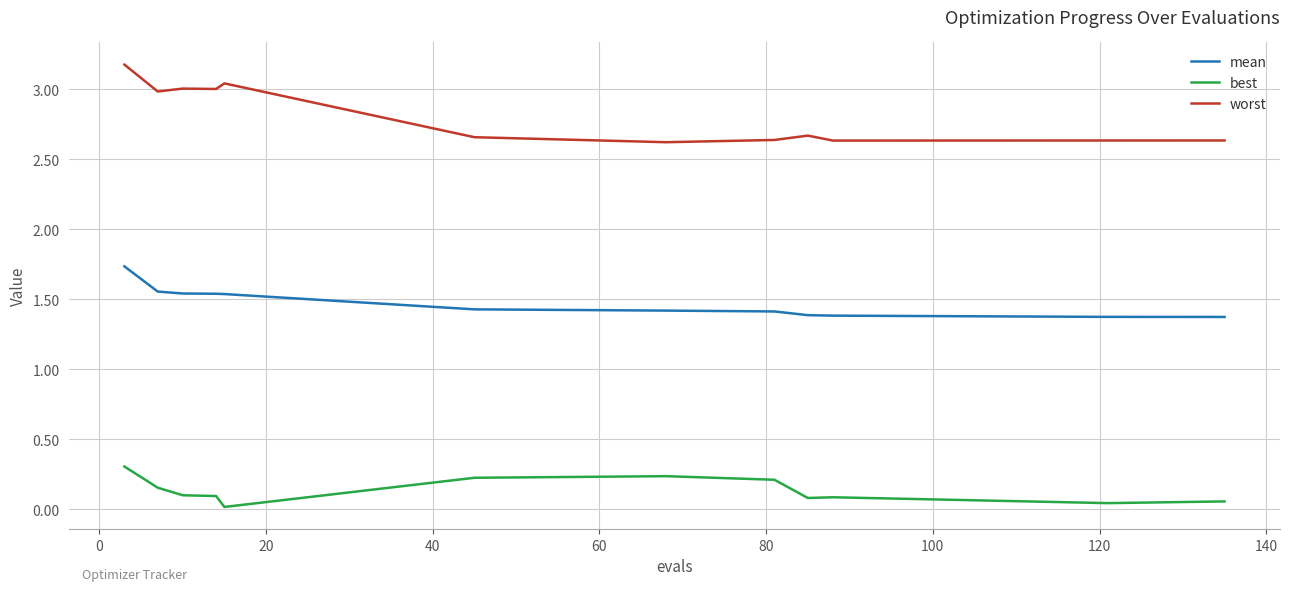

Does the chart have visible grid lines?

Yes